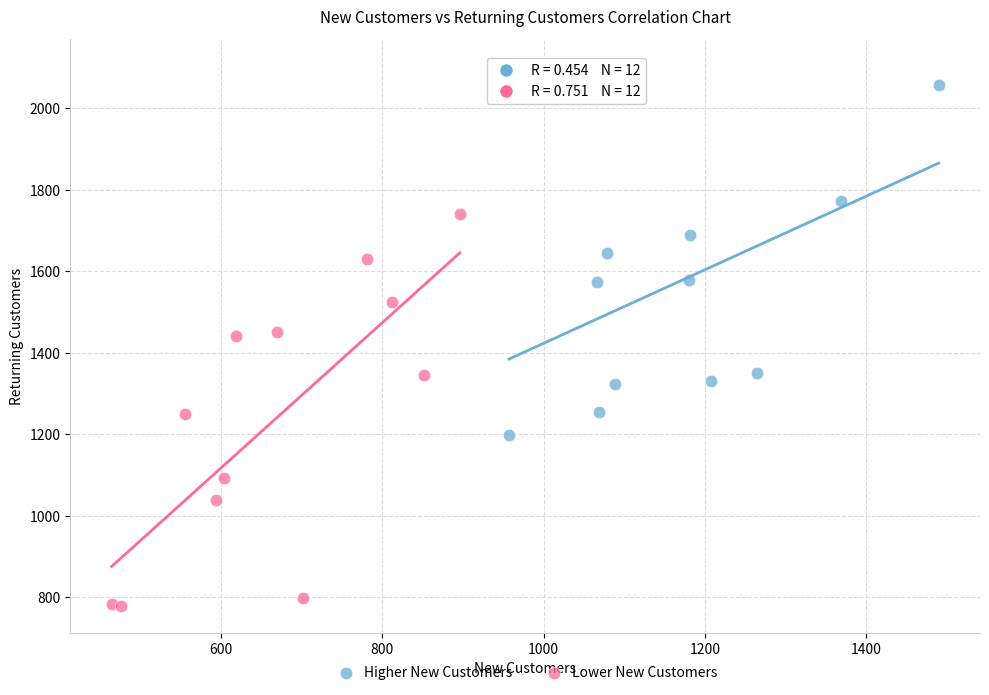

Which series has the largest Y range (max minus min)?

Lower New Customers